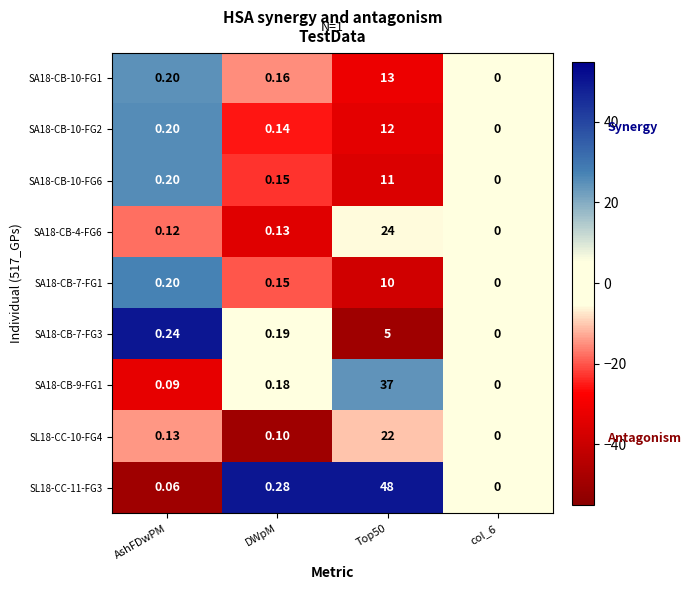

Is the value of SL18-CC-10-FG4 at Top50 greater than the value of SA18-CB-7-FG1 at col_6?

Yes